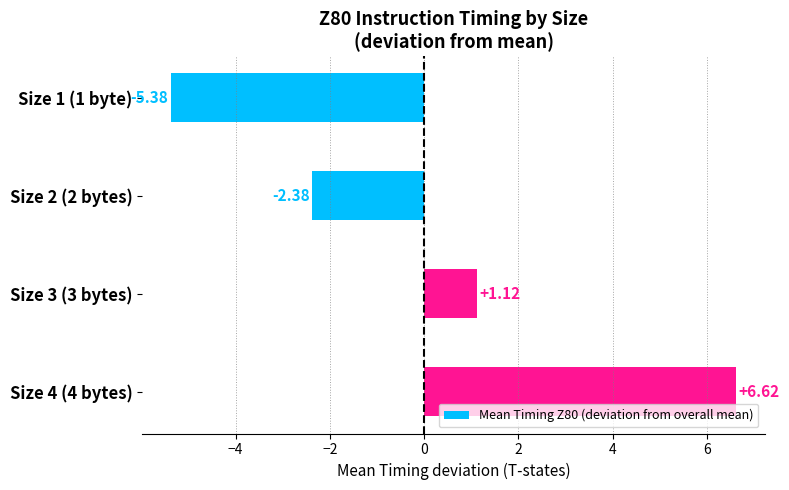

What is the minimum value shown in the chart?

-5.4